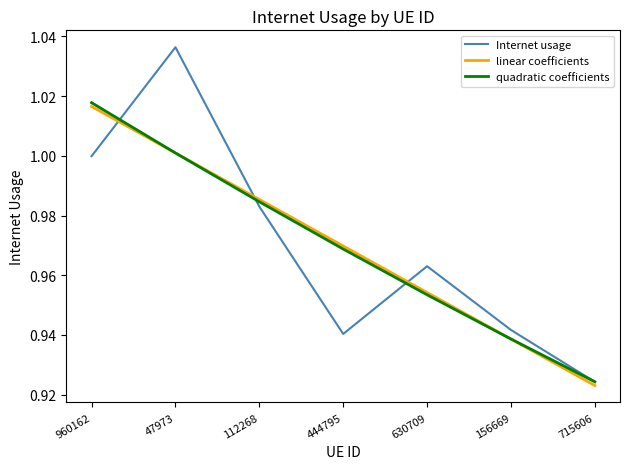

What position from the left is 715606?

7